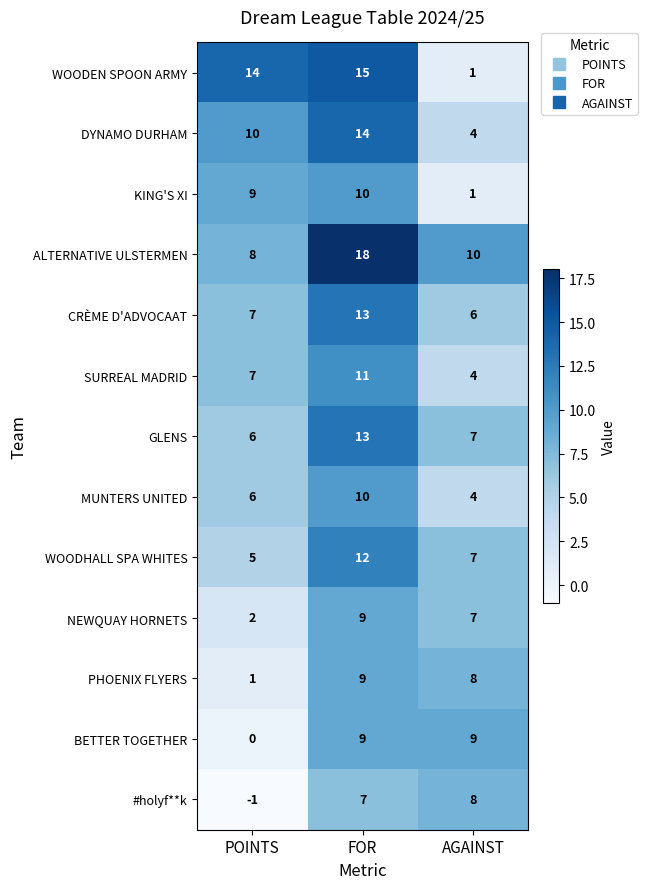

What is the average value of the WOODHALL SPA WHITES series?

8